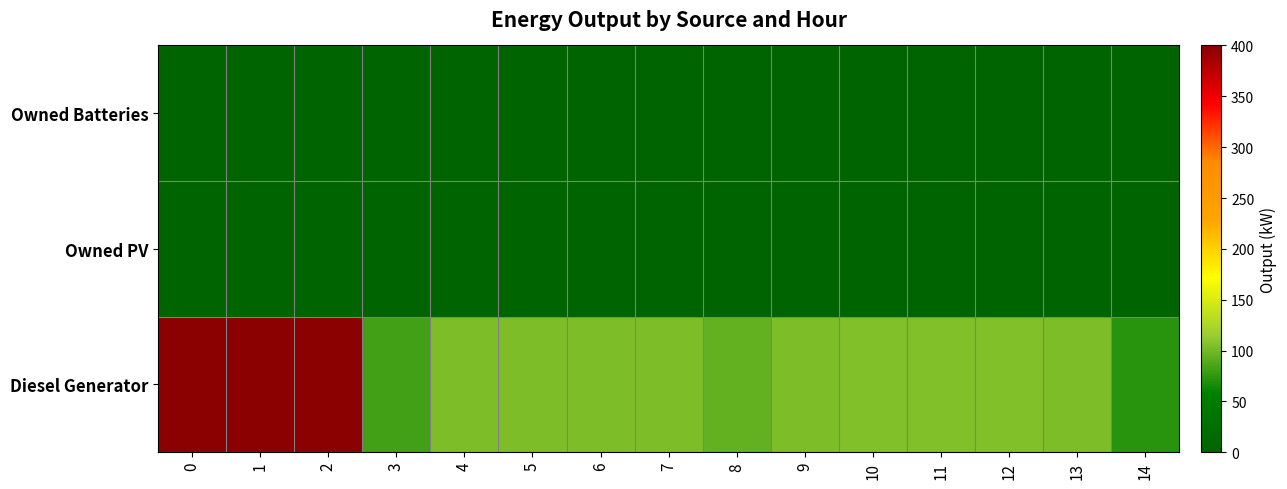

What is the total value across all series at 1?

400.0